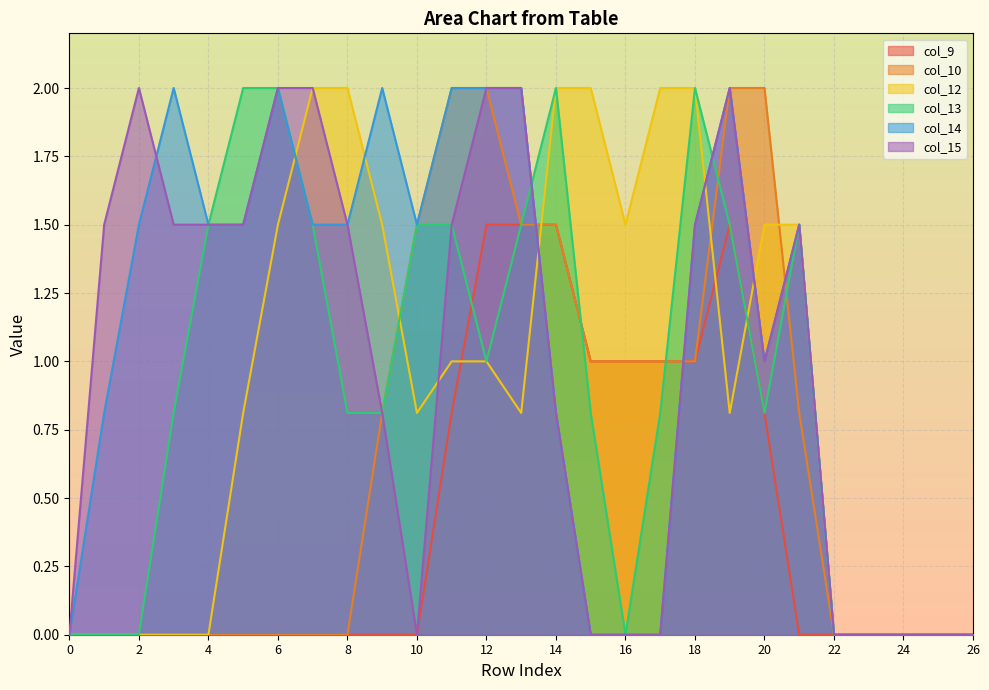

How many distinct data groups are displayed?

6